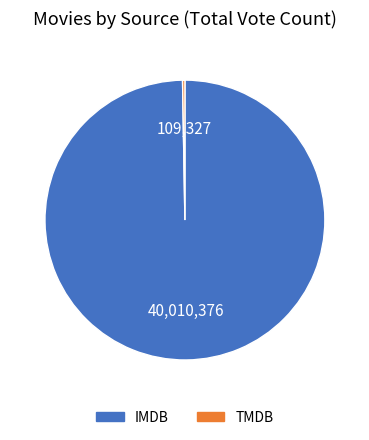

True or false: IMDB accounts for 100% of the total.

True